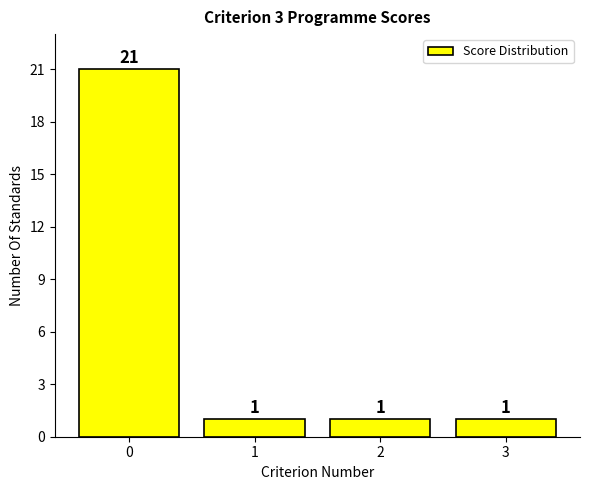

Reading left to right, what are all the values shown in this chart?

21	1	1	1